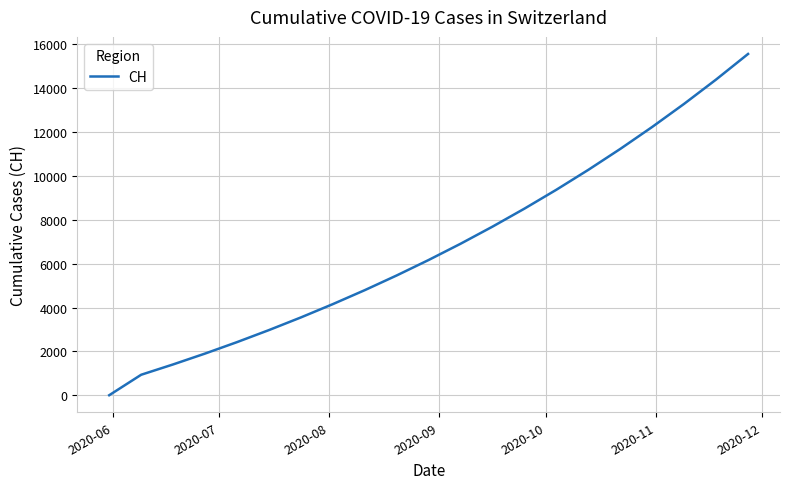

What is the maximum value shown in the chart?

15564